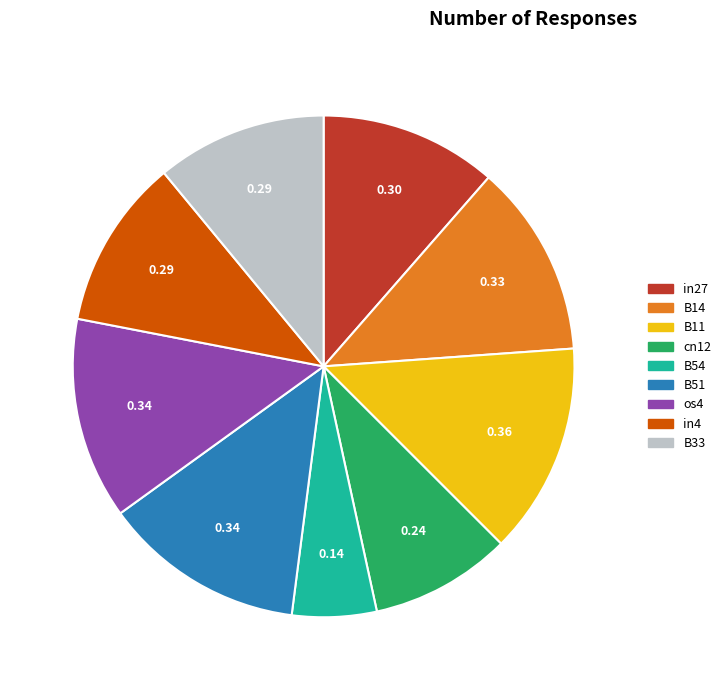

What is the smallest slice in the pie chart?

B54